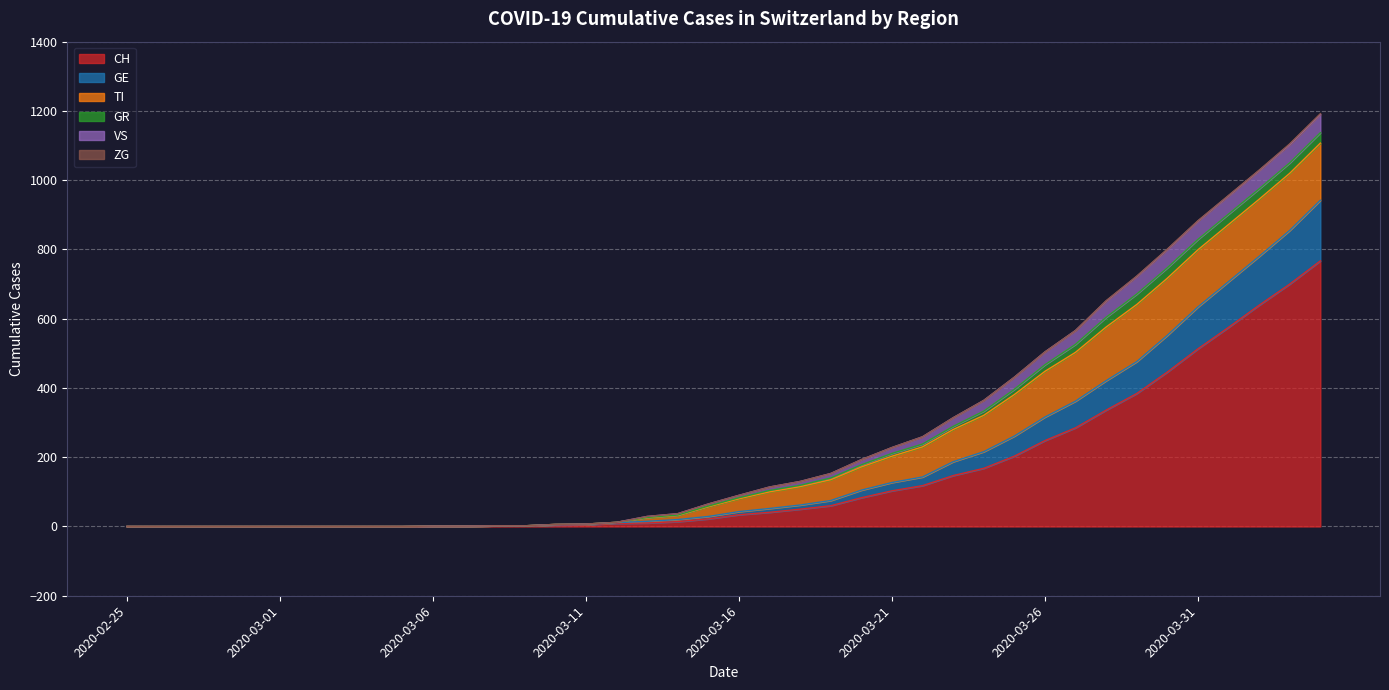

Rank the categories by GR value from lowest to highest.

2020-02-25, 2020-02-26, 2020-02-27, 2020-02-28, 2020-02-29, 2020-03-01, 2020-03-02, 2020-03-03, 2020-03-04, 2020-03-05, 2020-03-06, 2020-03-07, 2020-03-08, 2020-03-09, 2020-03-10, 2020-03-11, 2020-03-12, 2020-03-13, 2020-03-14, 2020-03-15, 2020-03-16, 2020-03-17, 2020-03-18, 2020-03-19, 2020-03-20, 2020-03-21, 2020-03-22, 2020-03-23, 2020-03-24, 2020-03-25, 2020-03-26, 2020-03-27, 2020-03-28, 2020-03-29, 2020-03-30, 2020-03-31, 2020-04-01, 2020-04-02, 2020-04-03, 2020-04-04